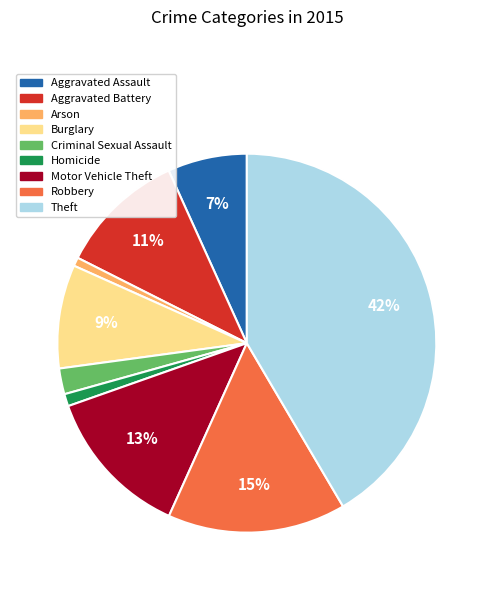

How many slices are in this pie chart?

9